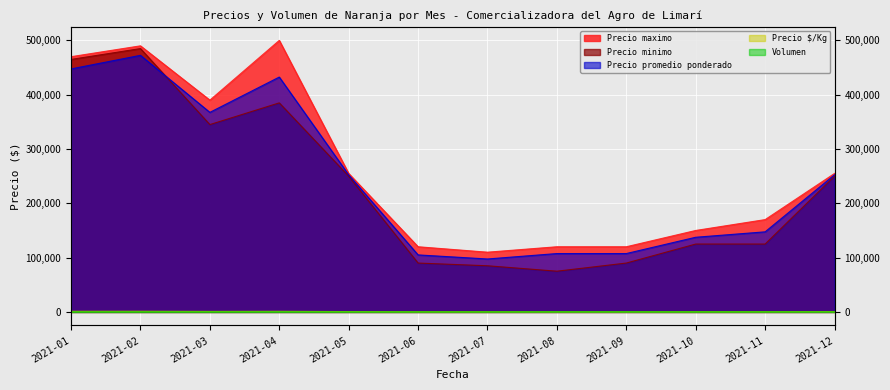

Which category has the highest value across all series?

2021-04